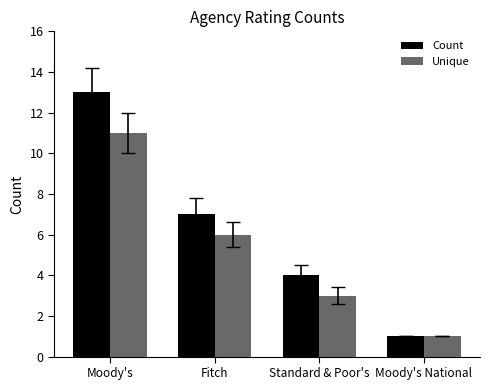

Which series has the widest spread of values?

Count